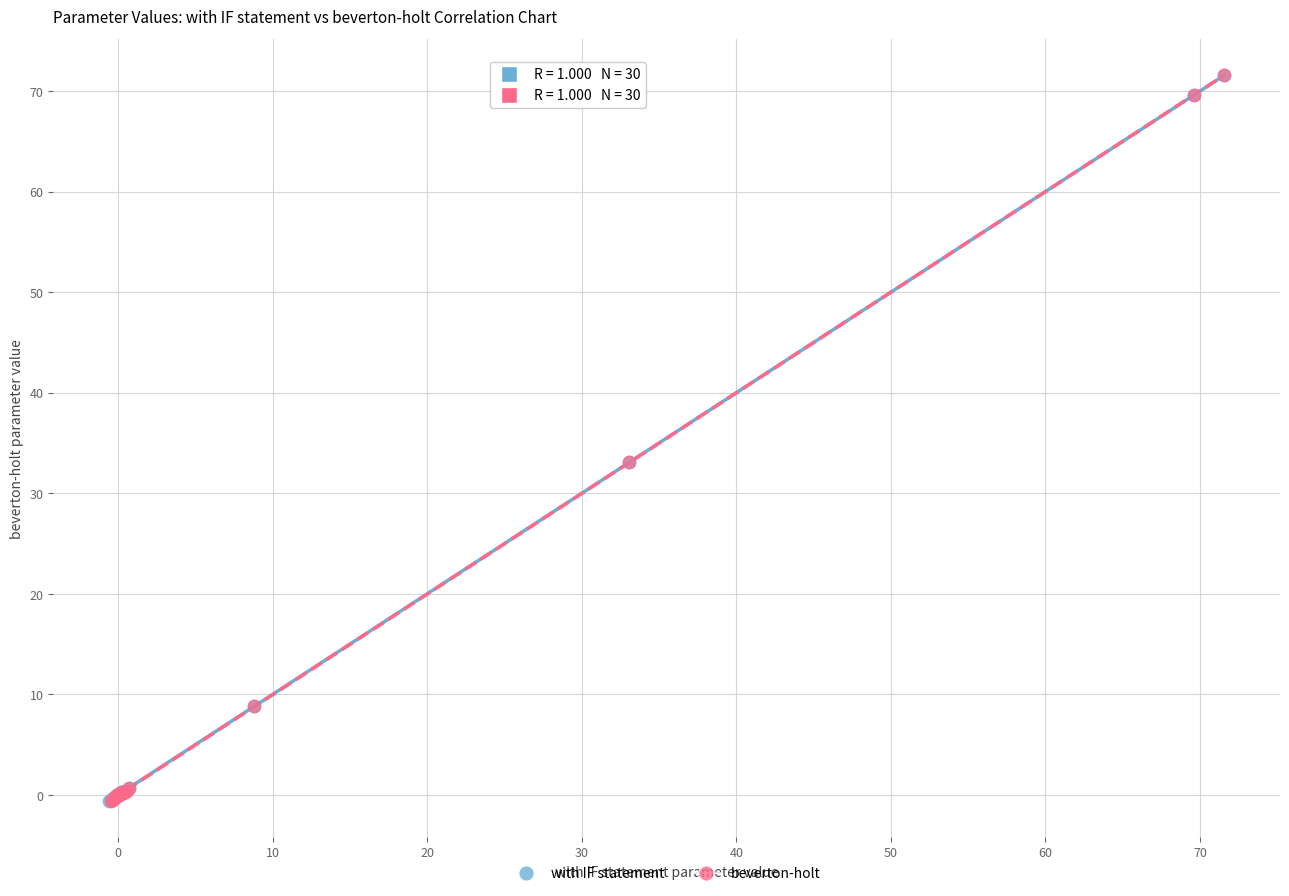

What are all the series names shown in the legend?

with IF statement, beverton-holt